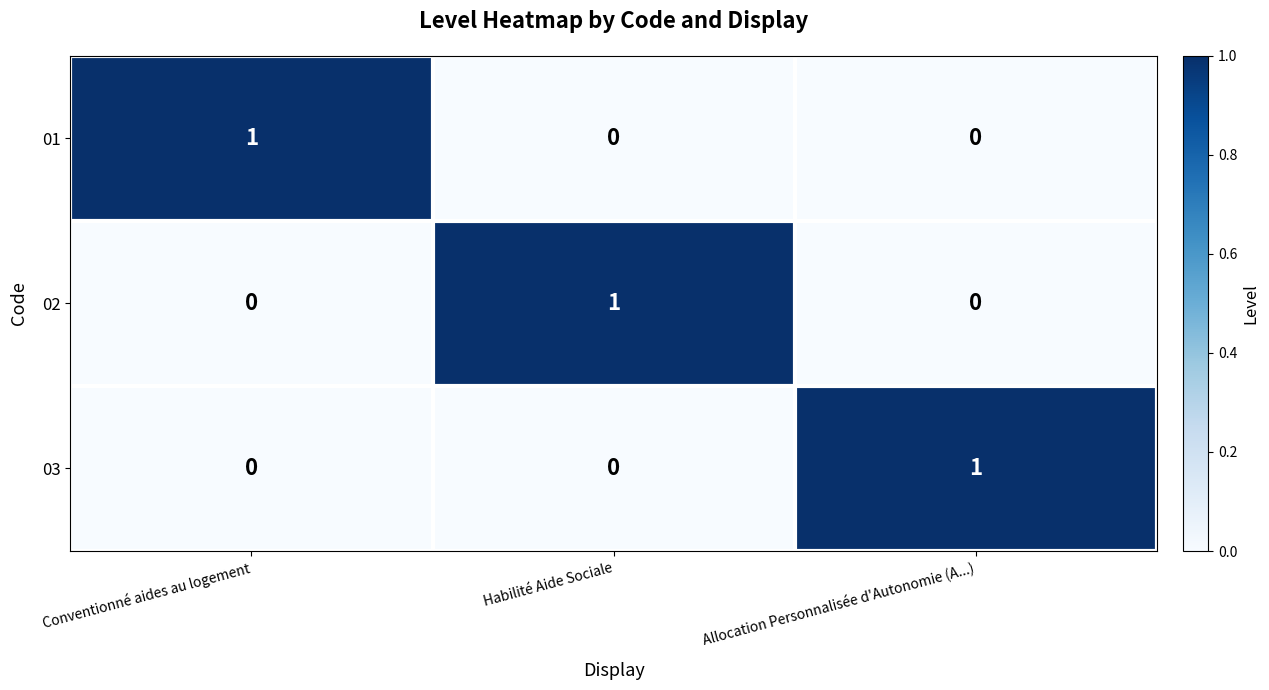

The value of 01 at Allocation Personnalisée d'Autonomie (A...) is -1. True or false?

False